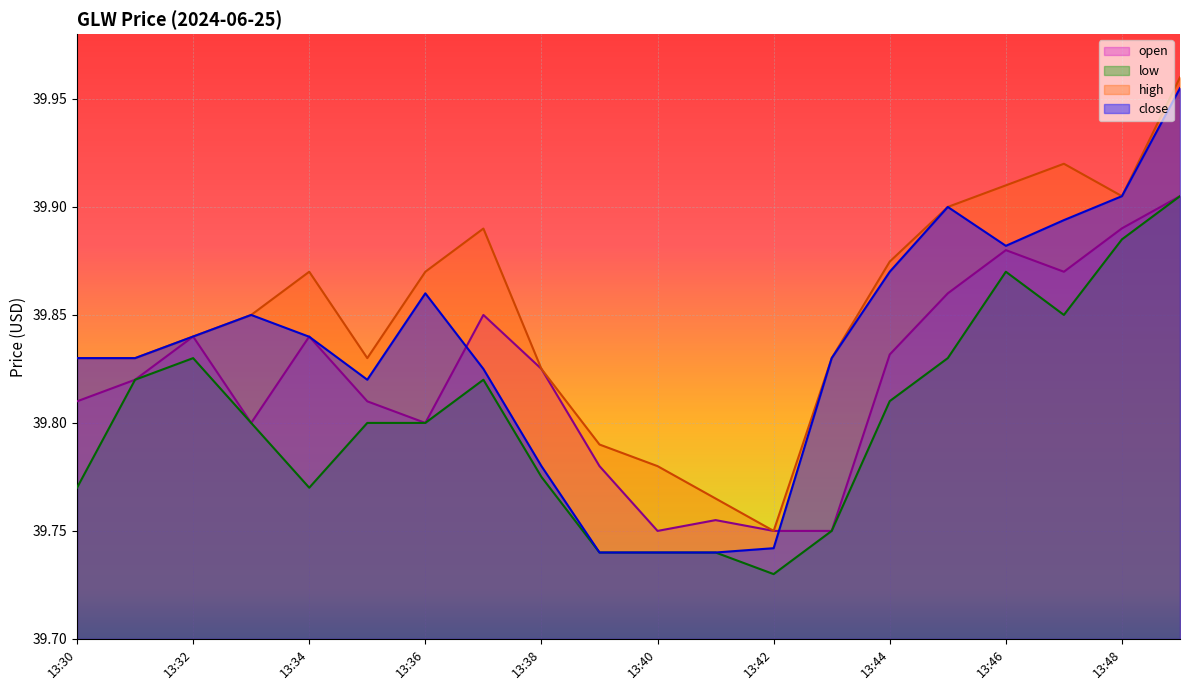

Is the value of open at 13:41 greater than the value of high at 13:37?

No